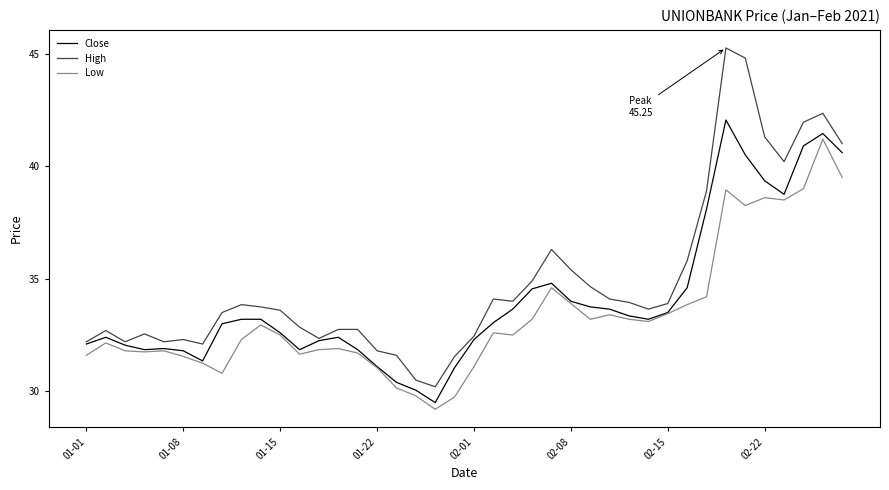

True or false: Low and High intersect in this chart.

False